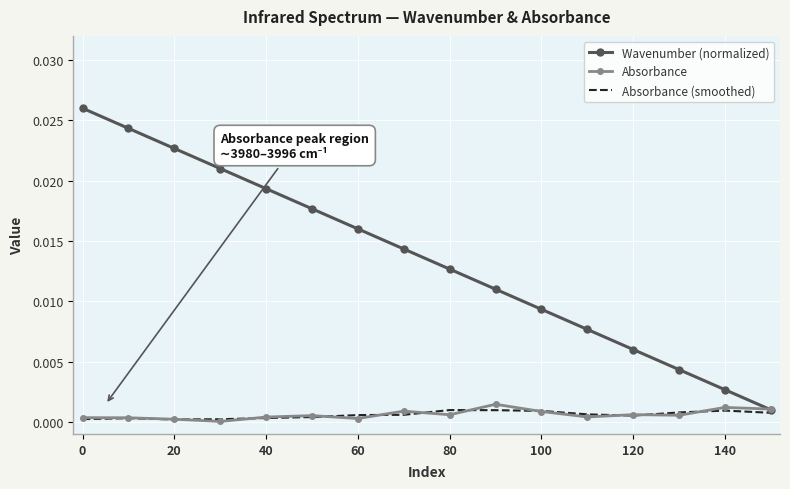

Which series has the largest total across all categories?

Wavenumber (normalized)